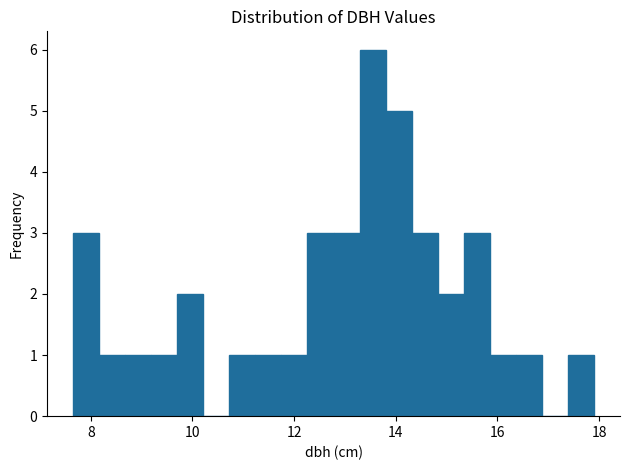

Read against the x-axis, roughly where is the centre of the tallest bar?

13.6